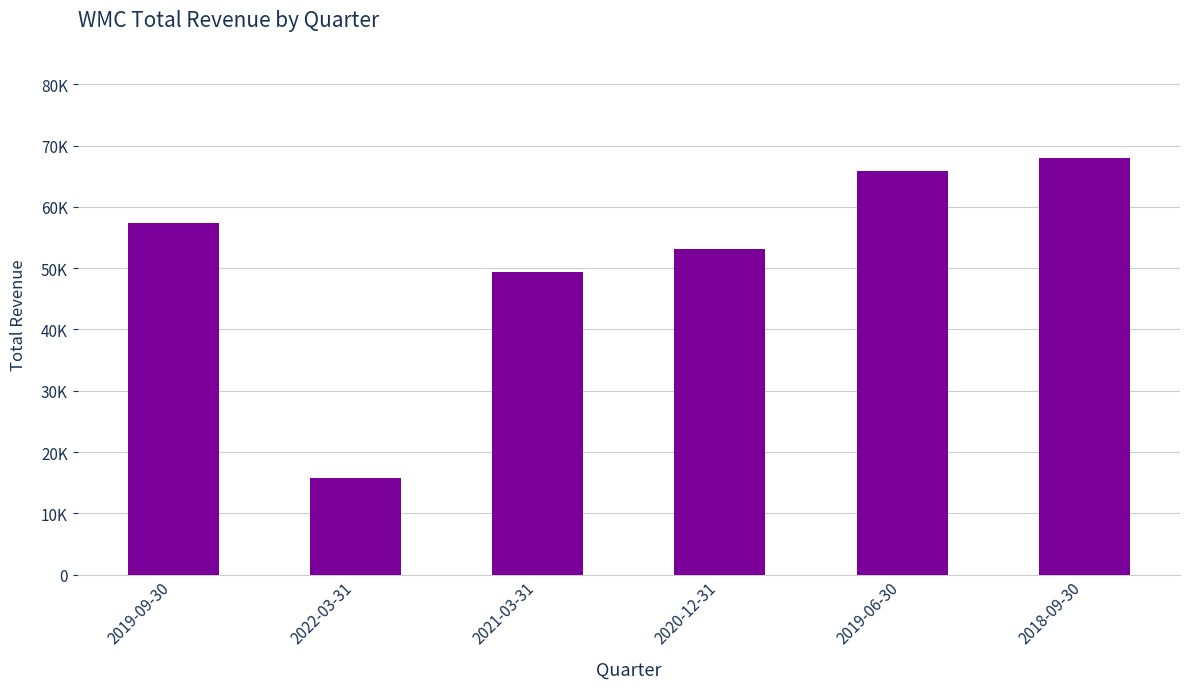

Approximately how many times larger is the value at 2021-03-31 compared to 2020-12-31?

0.9